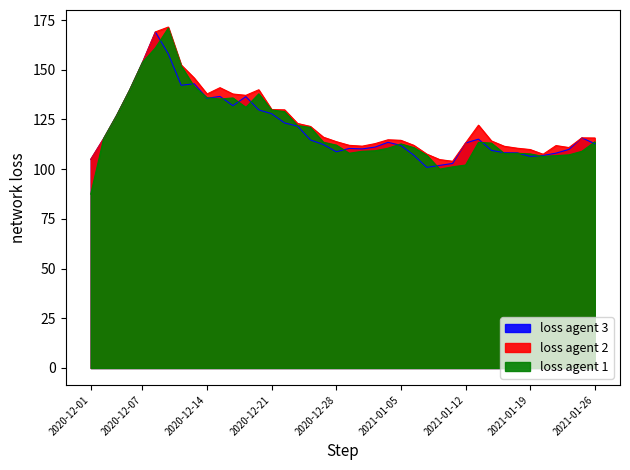

Where is the first local minimum for open price?

2020-12-15